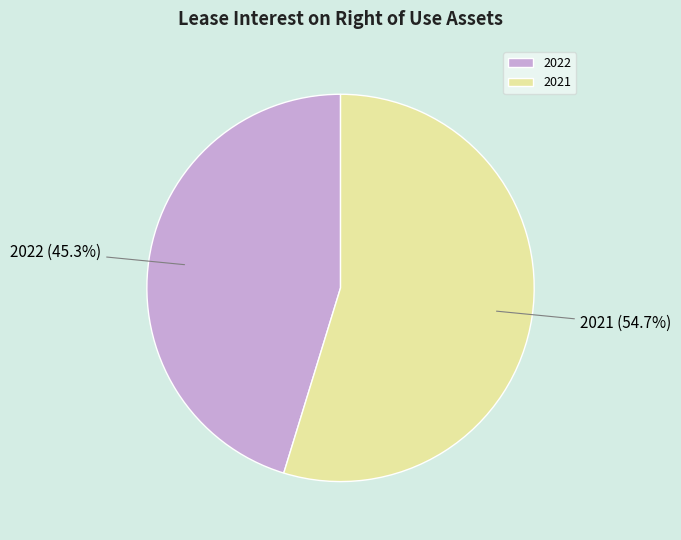

What percentage is the 2021 slice, to the nearest percent?

55%